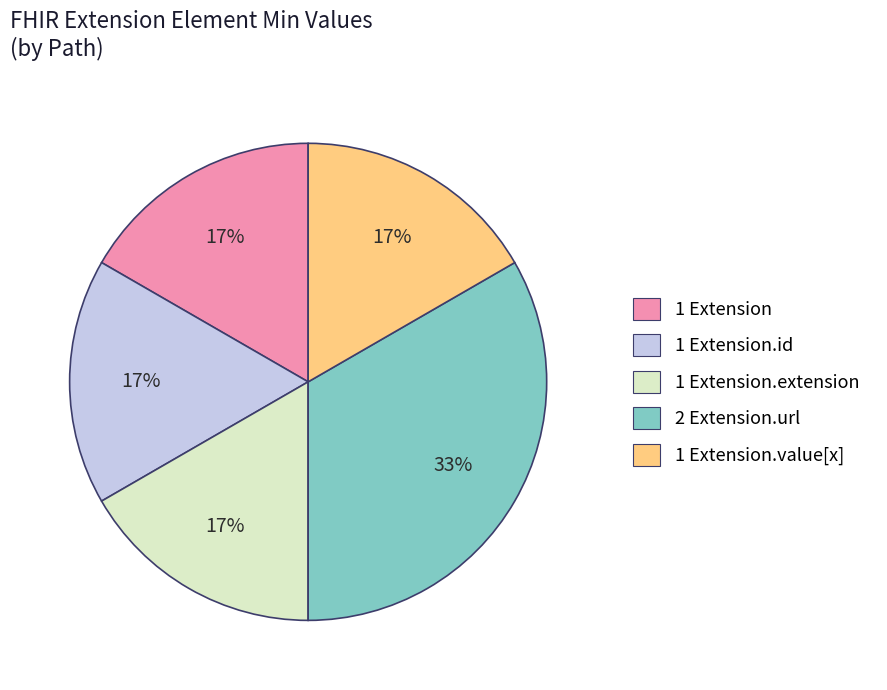

What is the largest slice in the pie chart?

2 Extension.url